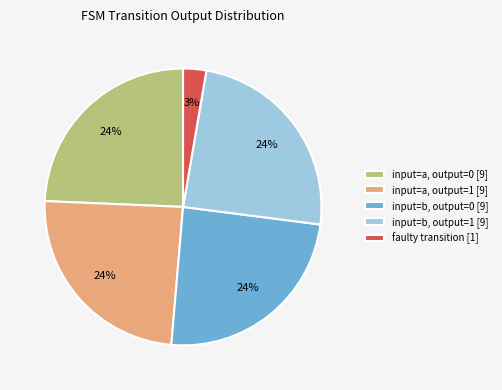

Do faulty transition [1] and input=a, output=1 [9] together represent more than half of the pie?

No